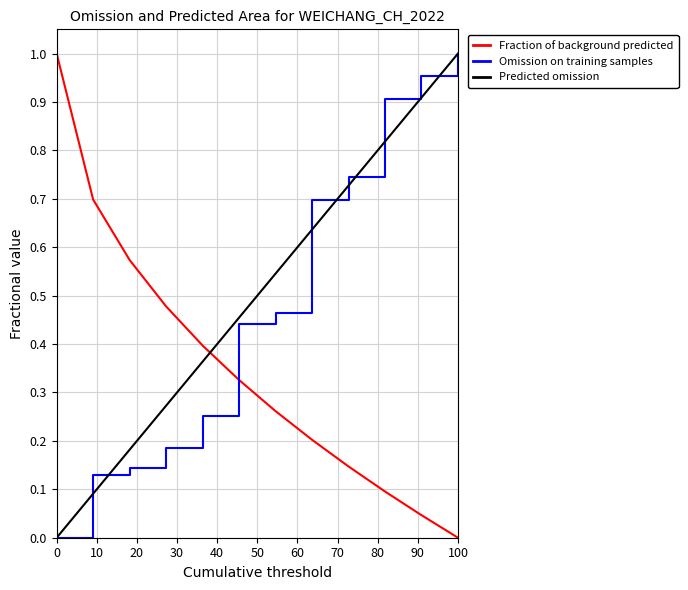

How many intersections are there between Fraction of background predicted and Omission on training samples?

1